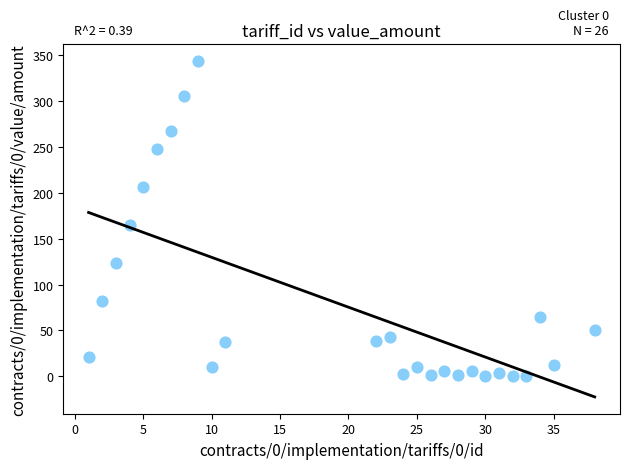

What is the range of X values (max minus min)?

37.0